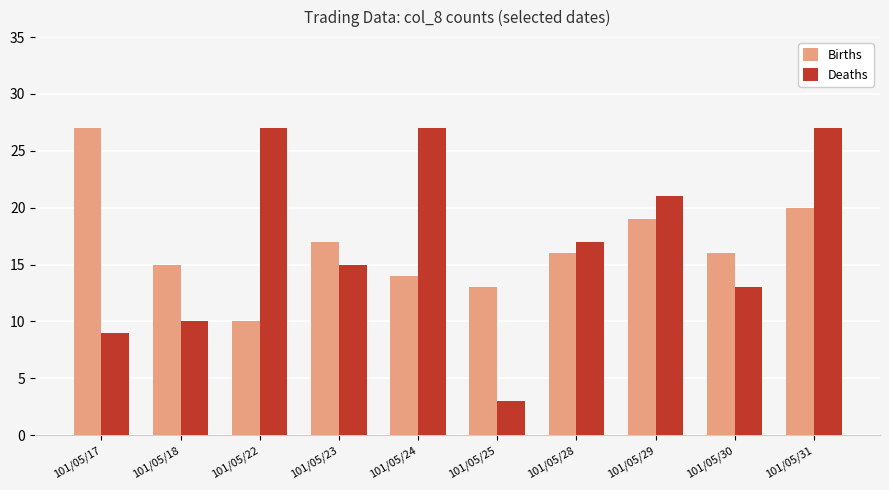

Reading right to left, list all the values displayed in this chart.

Births: 101/05/31=20	101/05/30=16	101/05/29=19	101/05/28=16	101/05/25=13	101/05/24=14	101/05/23=17	101/05/22=10	101/05/18=15	101/05/17=27
Deaths: 101/05/31=27	101/05/30=13	101/05/29=21	101/05/28=17	101/05/25=3	101/05/24=27	101/05/23=15	101/05/22=27	101/05/18=10	101/05/17=9